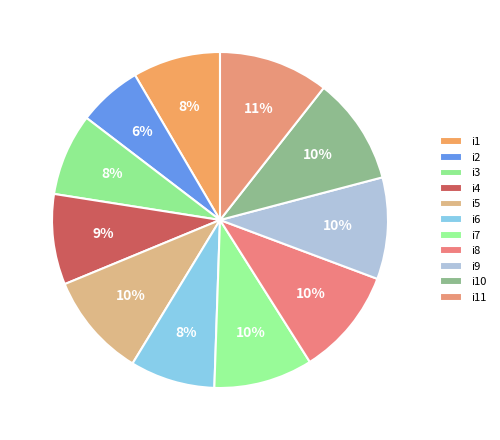

What is the largest slice in the pie chart?

i11